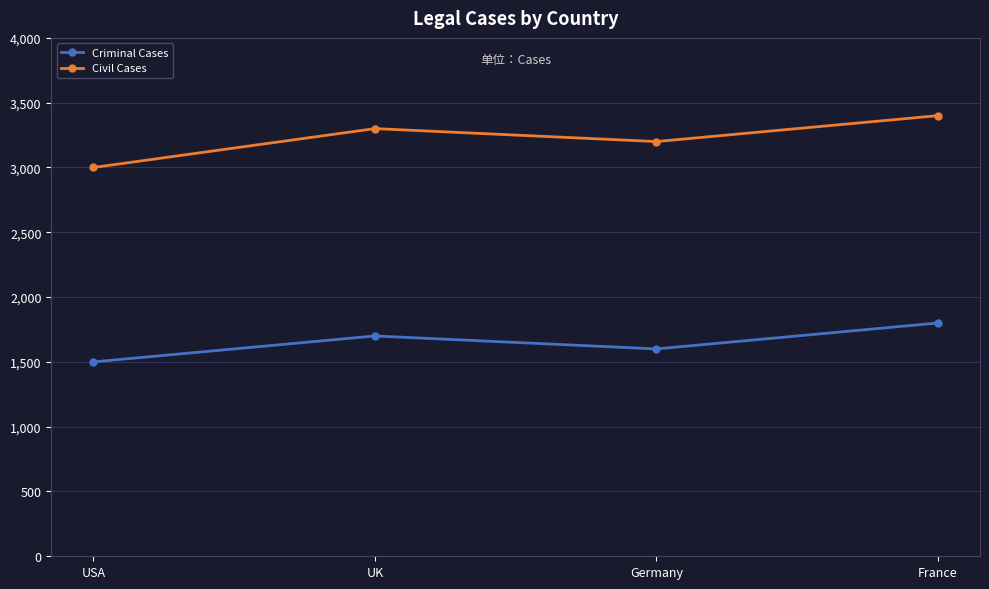

True or false: Civil Cases and Criminal Cases cross at least once.

False